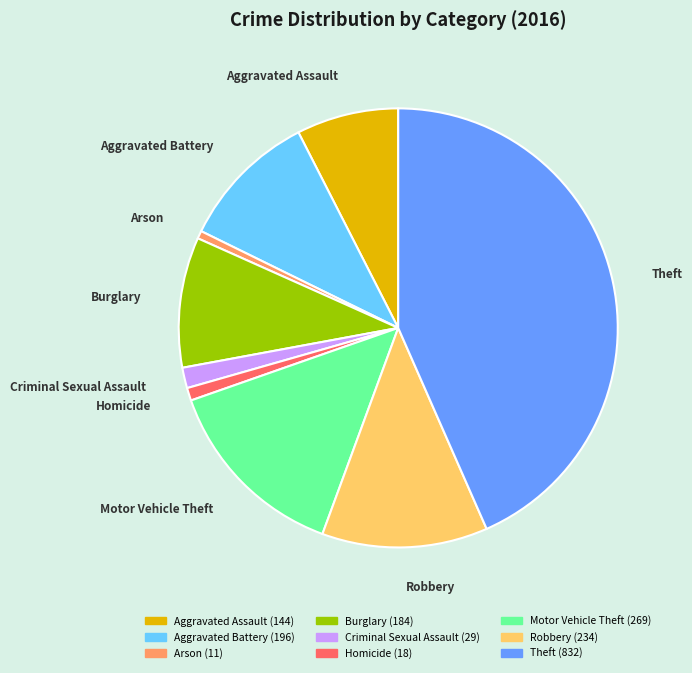

Is it true that Aggravated Battery is 10% of the pie?

True